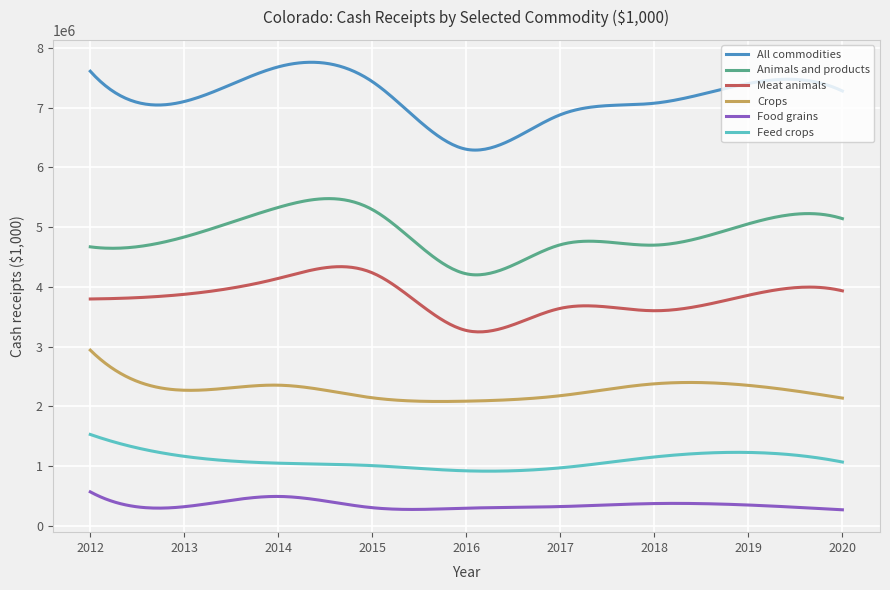

At how many categories does at least one series exceed 3808226?

300